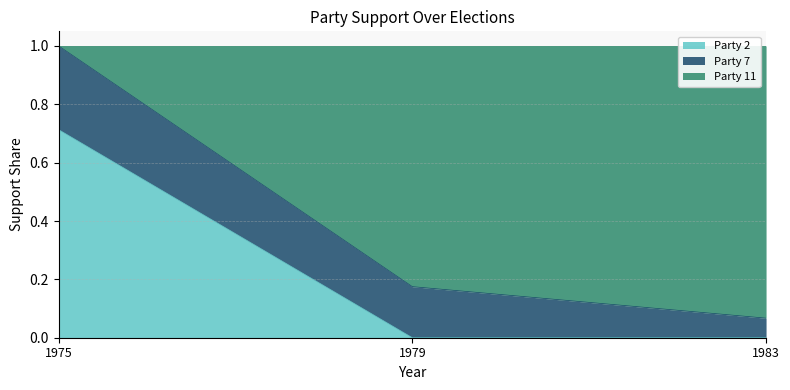

True or false: Party 1 has more than 0 interior local peaks.

False